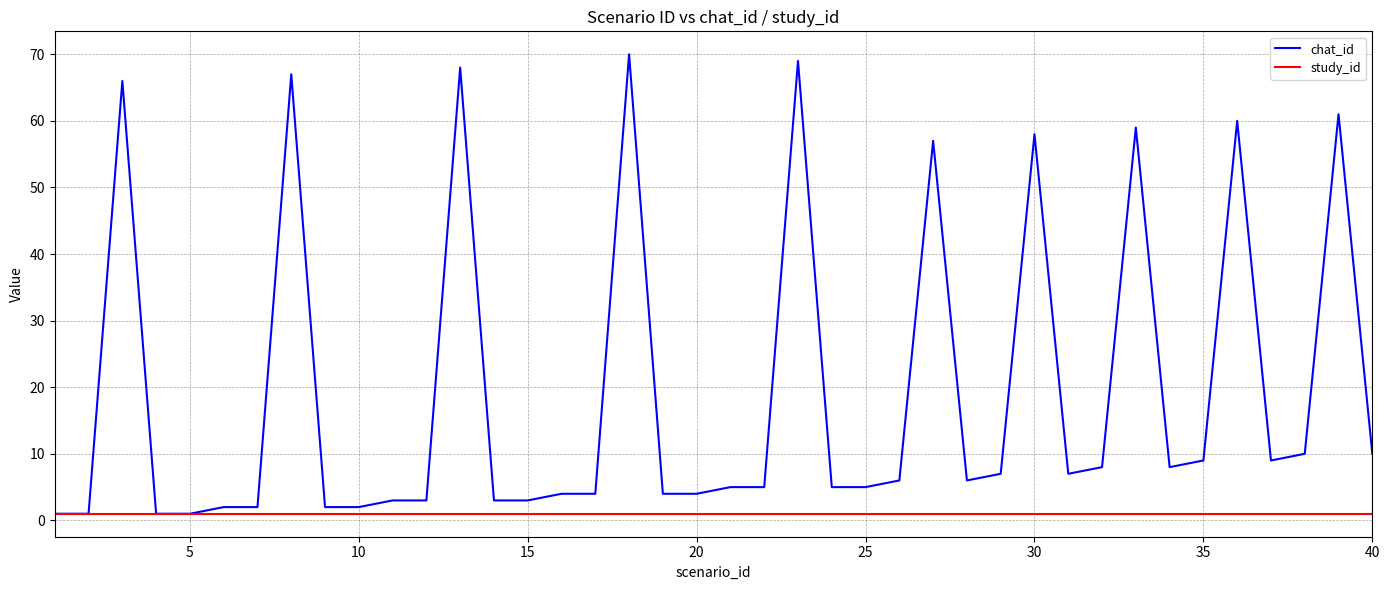

Reading left to right, what are all the values shown in this chart?

chat_id: 1	1	66	1	1	2	2	67	2	2	3	3	68	3	3	4	4	70	4	4	5	5	69	5	5	6	57	6	7	58	7	8	59	8	9	60	9	10	61	10
study_id: 1	1	1	1	1	1	1	1	1	1	1	1	1	1	1	1	1	1	1	1	1	1	1	1	1	1	1	1	1	1	1	1	1	1	1	1	1	1	1	1